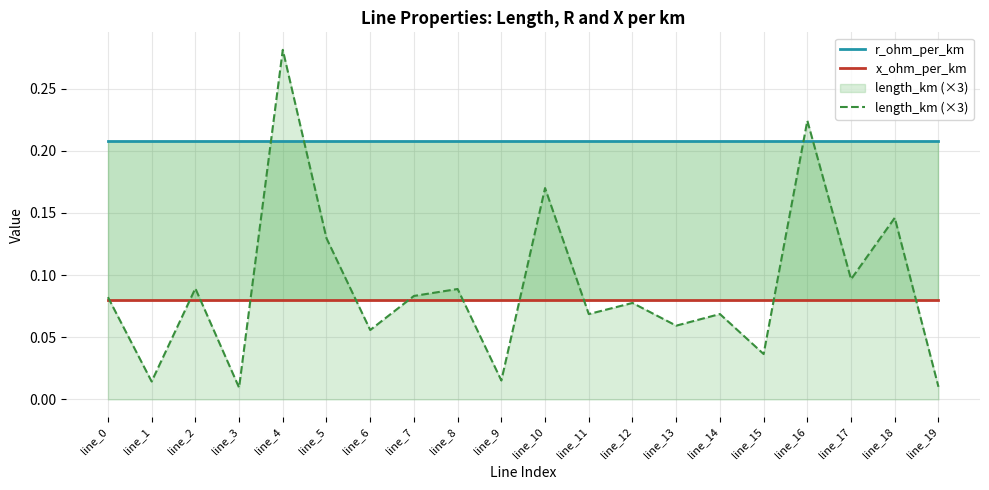

True or false: x_ohm_per_km and r_ohm_per_km intersect in this chart.

False